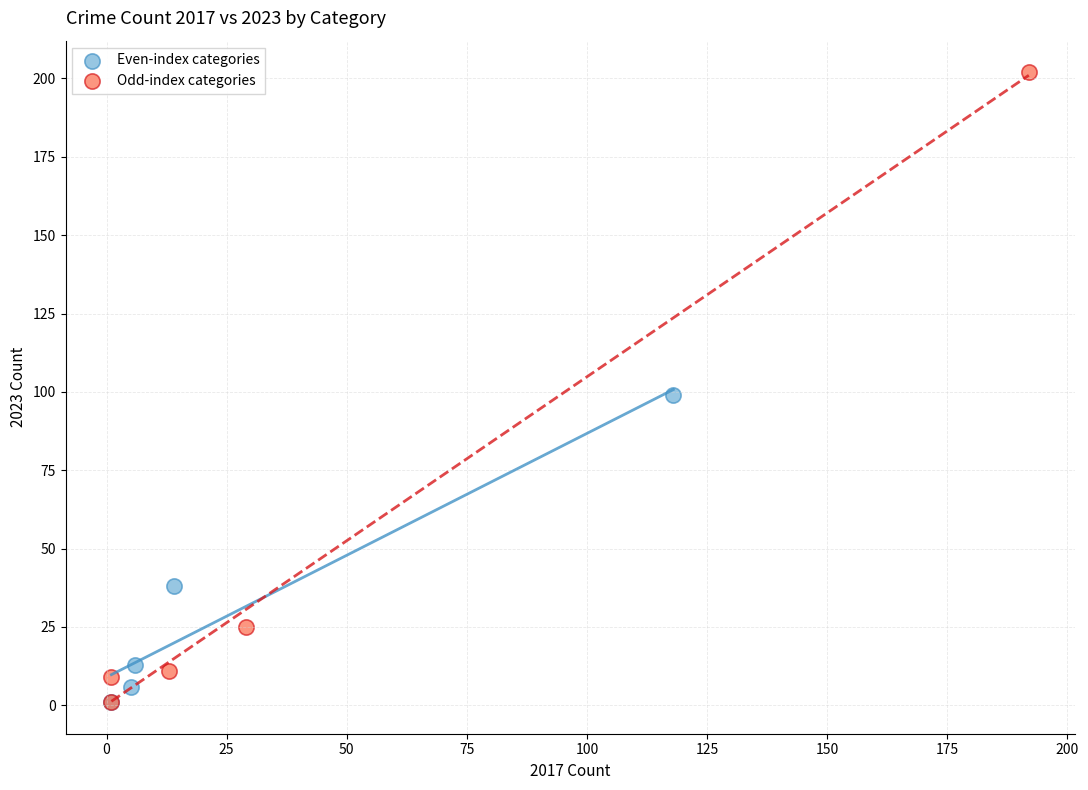

Which series has the widest spread of Y values?

Odd-index categories